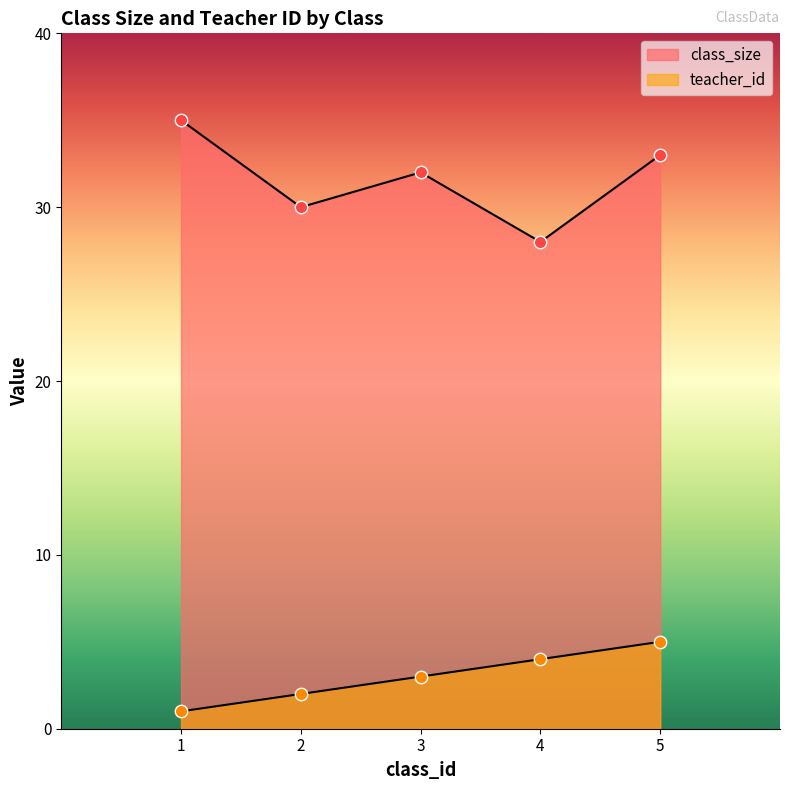

At how many categories does at least one series exceed 26?

5